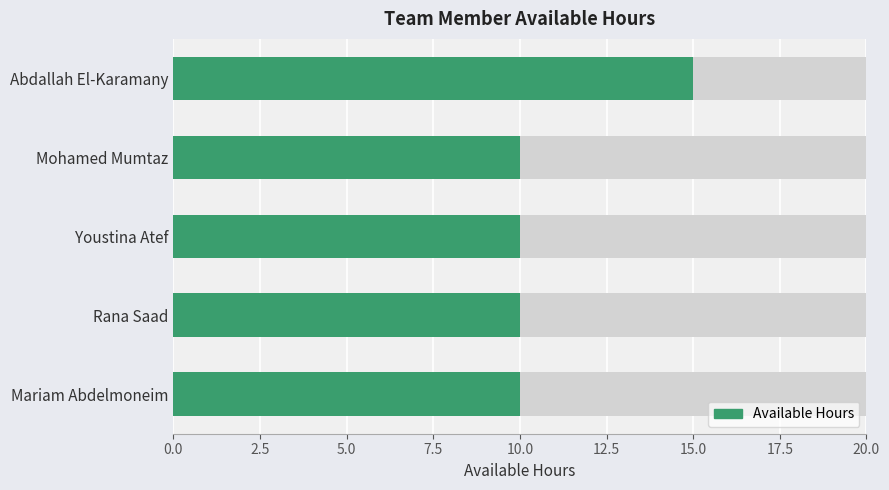

What is the minimum value shown in the chart?

10